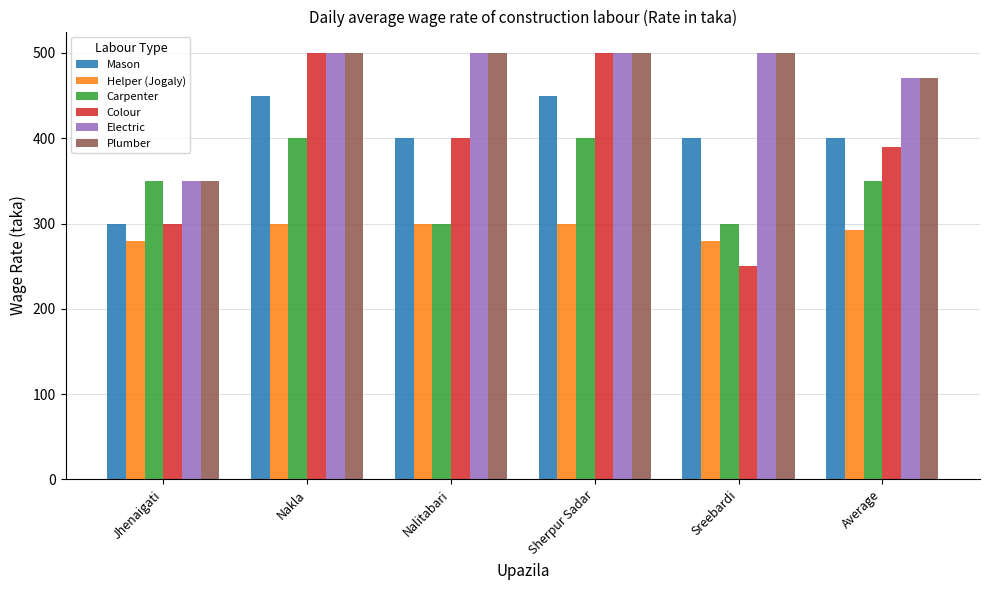

Where is Helper (Jogaly) nearest to the value 290?

Average